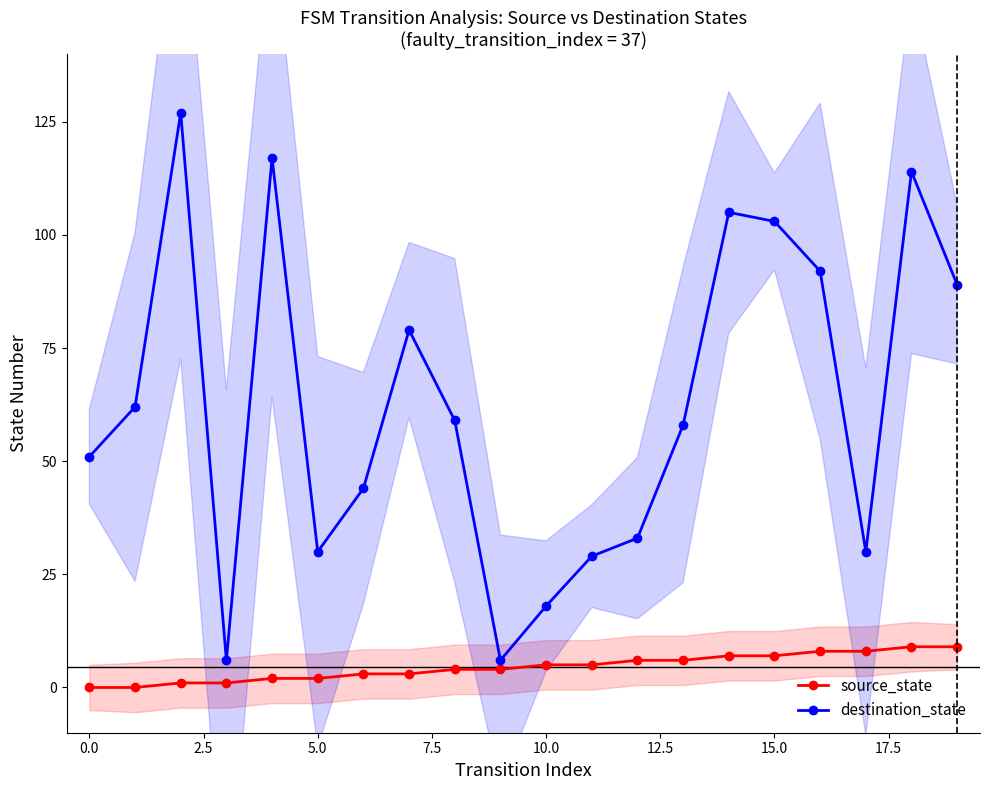

What is the highest value of the destination_state series?

127